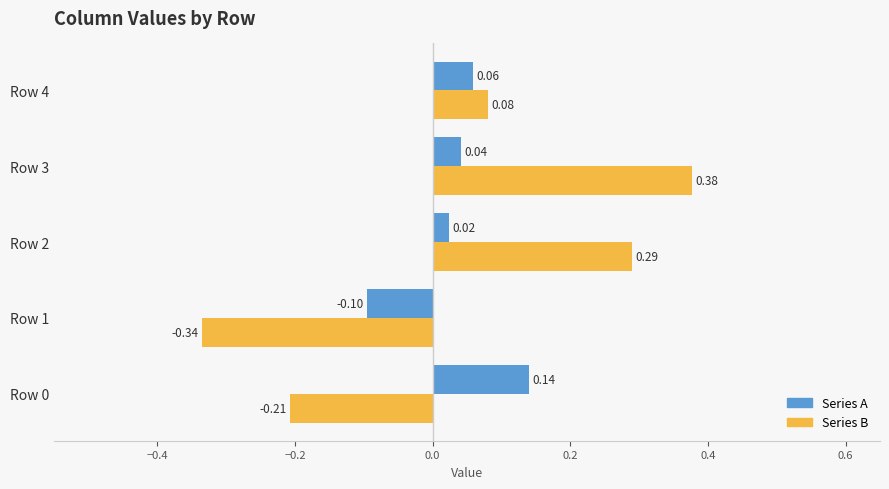

Rank the series by their average value, from lowest to highest.

Series A, Series B